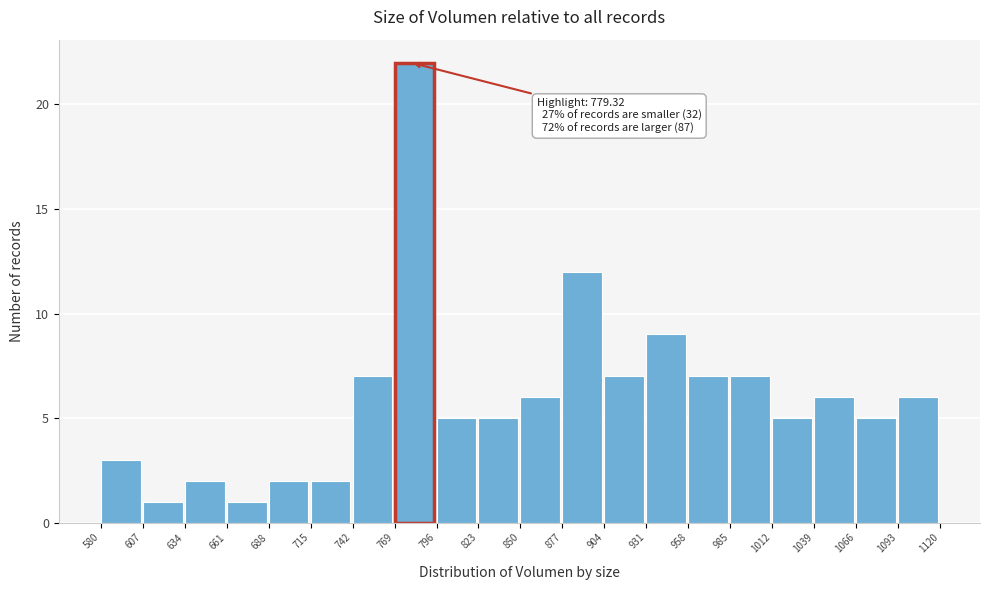

Over which range of the x-axis is the bar tallest?

769 to 796